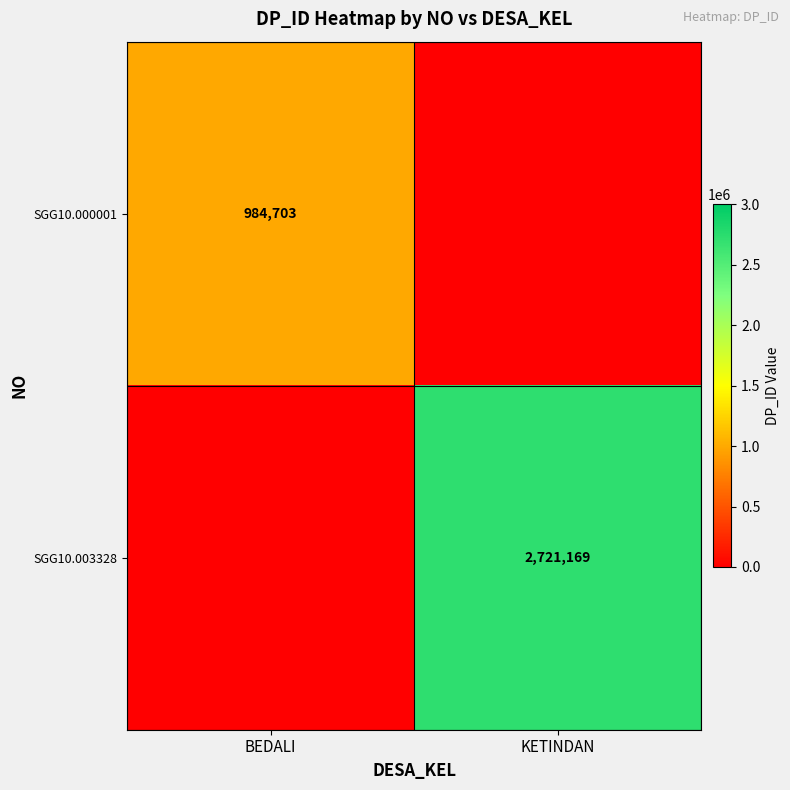

At which category is the sum across all series the highest?

KETINDAN